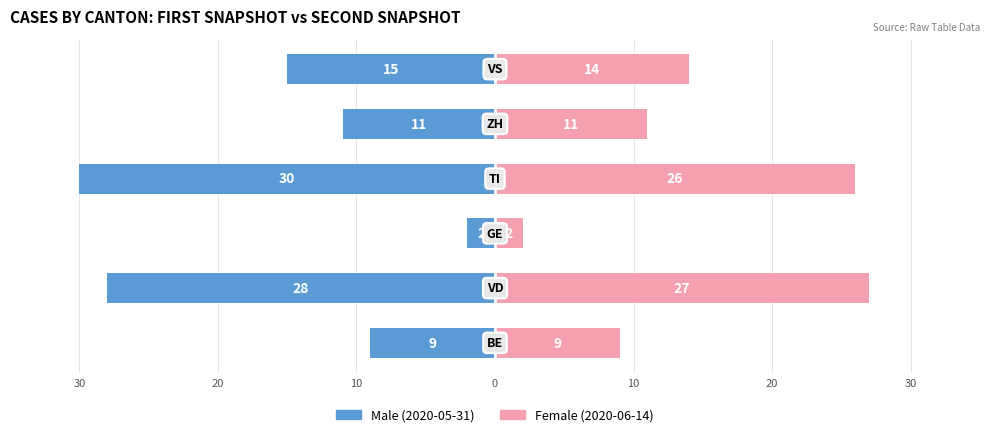

Reading right to left, list all the values displayed in this chart.

Male: -15	-11	-30	-2	-28	-9
Female: 14	11	26	2	27	9